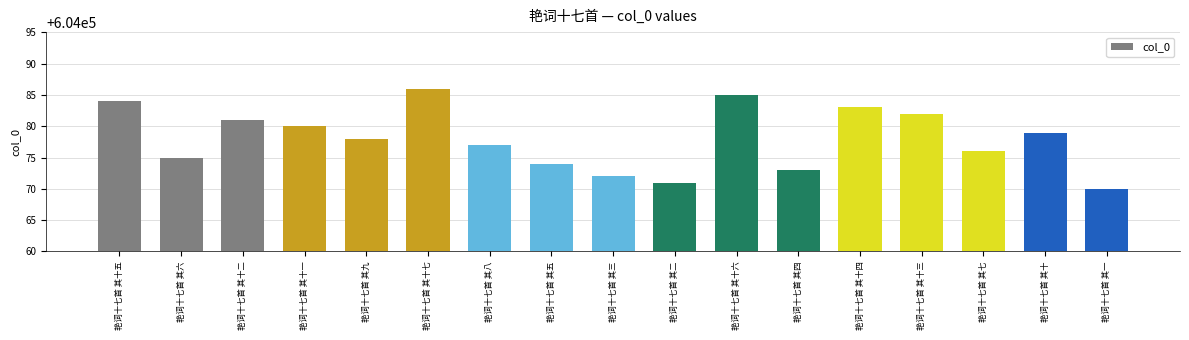

True or false: the data shows 317854 at 艳词十七首 其六.

False